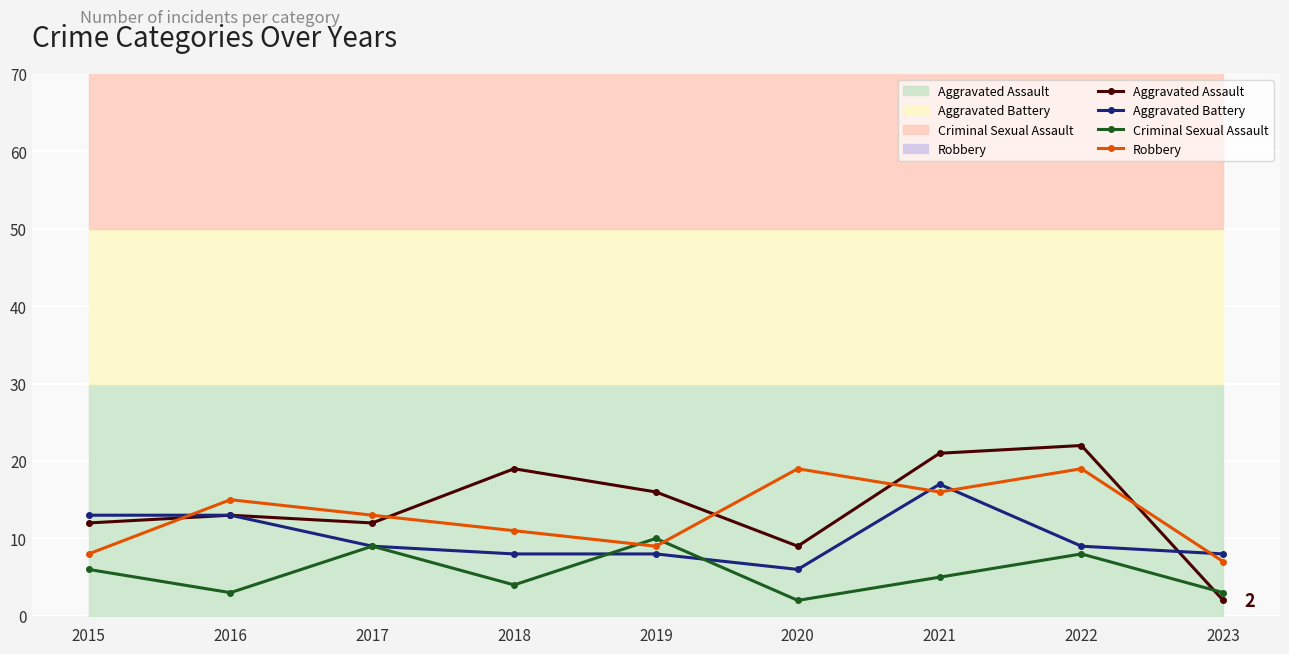

After their last crossing, which series has the higher values: Criminal Sexual Assault or Aggravated Battery?

Aggravated Battery